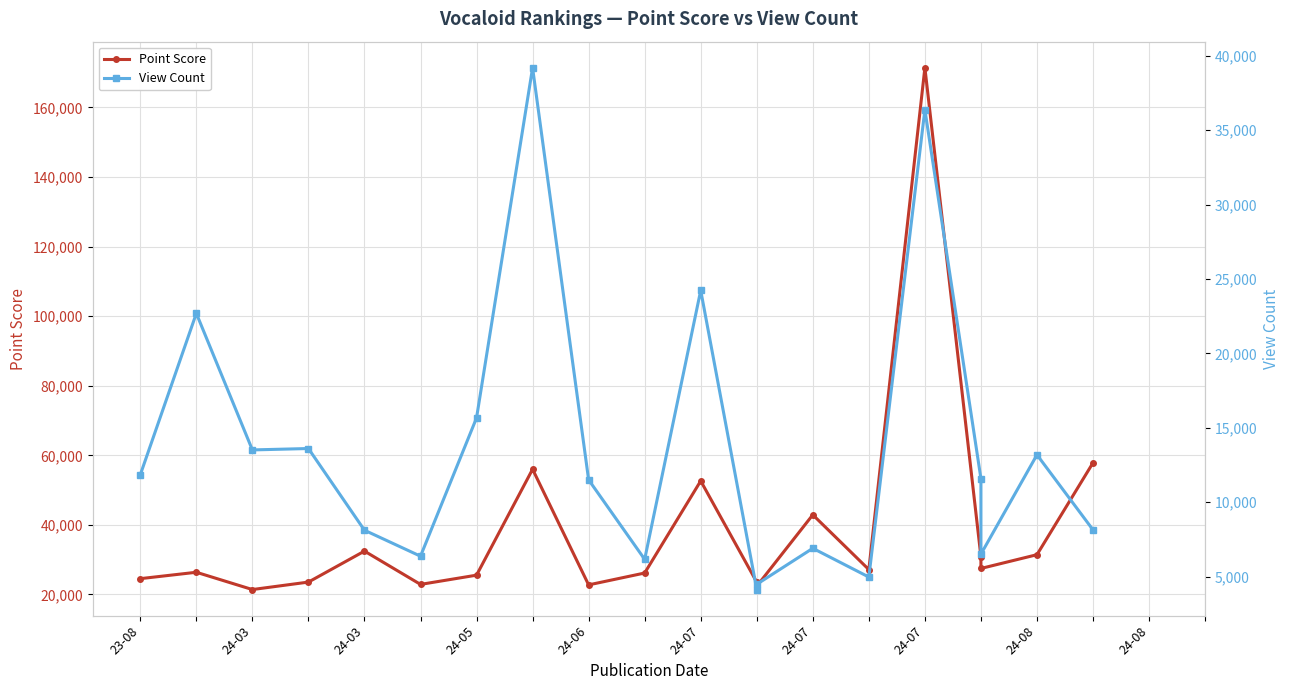

What is the minimum value shown in the chart?

4133